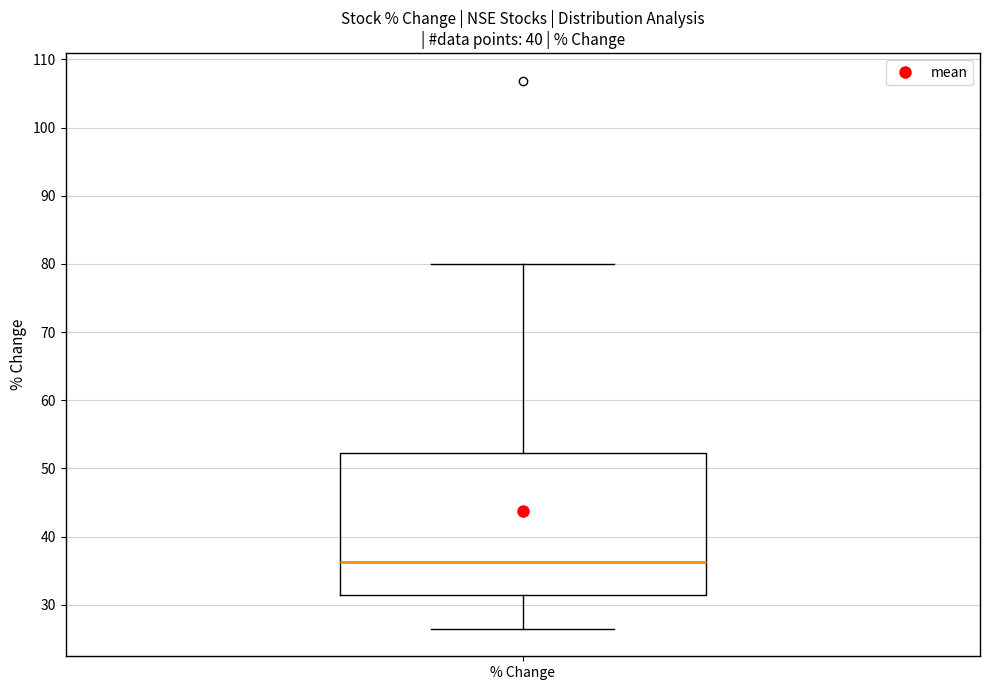

Transcribe this box plot: give where the median line is, the range the box spans, and where the two whiskers end, as read against the y-axis. The values are not printed on the chart, so give them approximately, as read against the axis.

median 36, box 31 to 52, whiskers 26 to 80